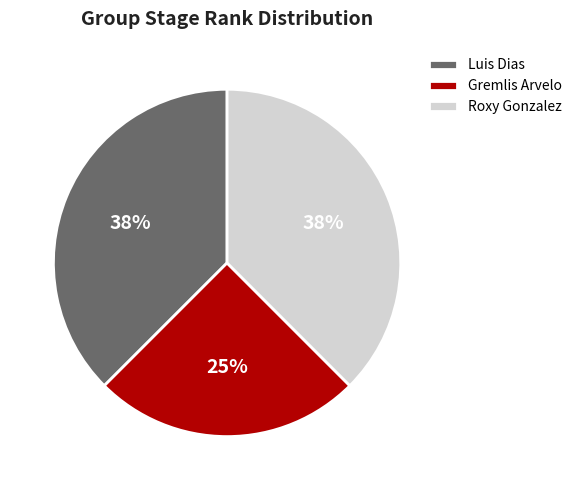

Does Gremlis Arvelo account for over 50% of the chart?

No